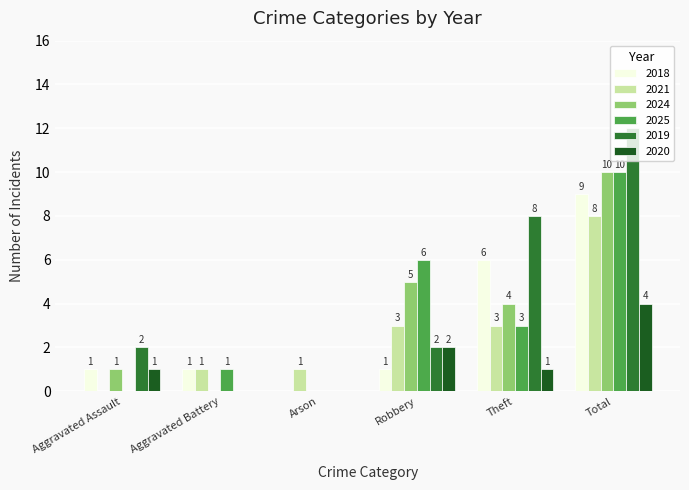

Reading left to right, transcribe all the data shown in this chart.

2018: Aggravated Assault=1	Aggravated Battery=1	Arson=0	Robbery=1	Theft=6	Total=9
2021: Aggravated Assault=0	Aggravated Battery=1	Arson=1	Robbery=3	Theft=3	Total=8
2024: Aggravated Assault=1	Aggravated Battery=0	Arson=0	Robbery=5	Theft=4	Total=10
2025: Aggravated Assault=0	Aggravated Battery=1	Arson=0	Robbery=6	Theft=3	Total=10
2019: Aggravated Assault=2	Aggravated Battery=0	Arson=0	Robbery=2	Theft=8	Total=12
2020: Aggravated Assault=1	Aggravated Battery=0	Arson=0	Robbery=2	Theft=1	Total=4